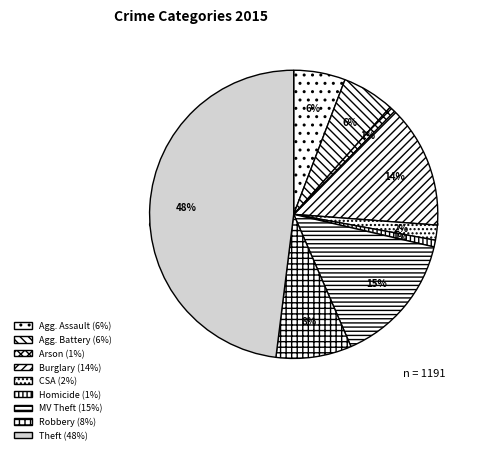

Does any single category account for the majority?

No